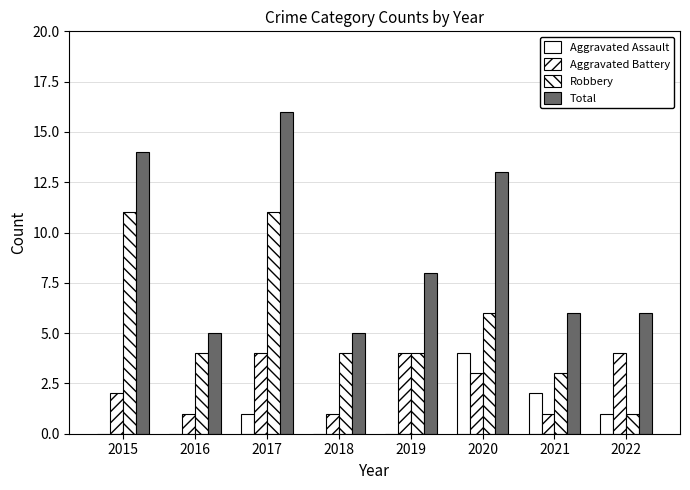

How many series are shown in this chart?

4